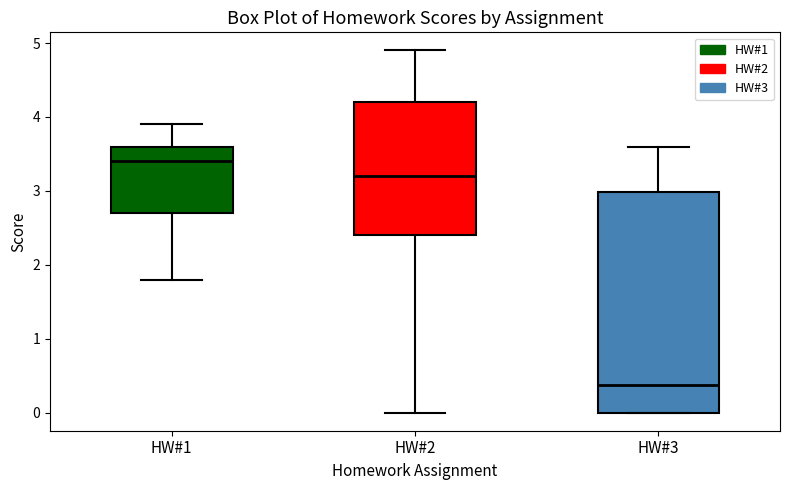

Where is the lower edge of the box for HW#3 on the y-axis? The values are not printed on the chart, so give them approximately, as read against the axis.

0.0